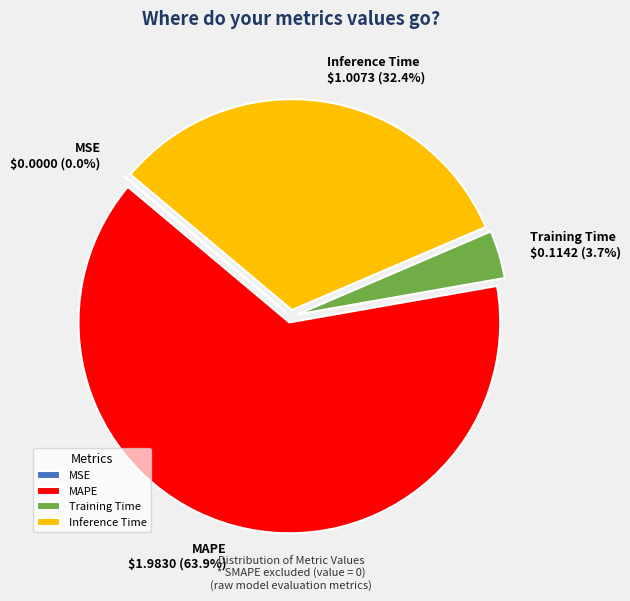

The Inference Time slice represents 32% of the pie. True or false?

True